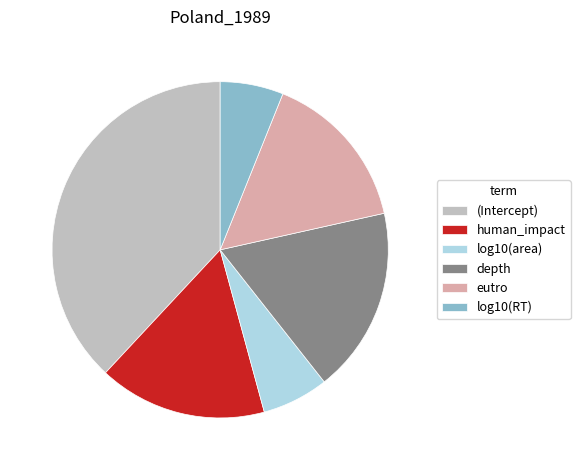

Combined, do (Intercept) and human_impact account for over 50%?

Yes